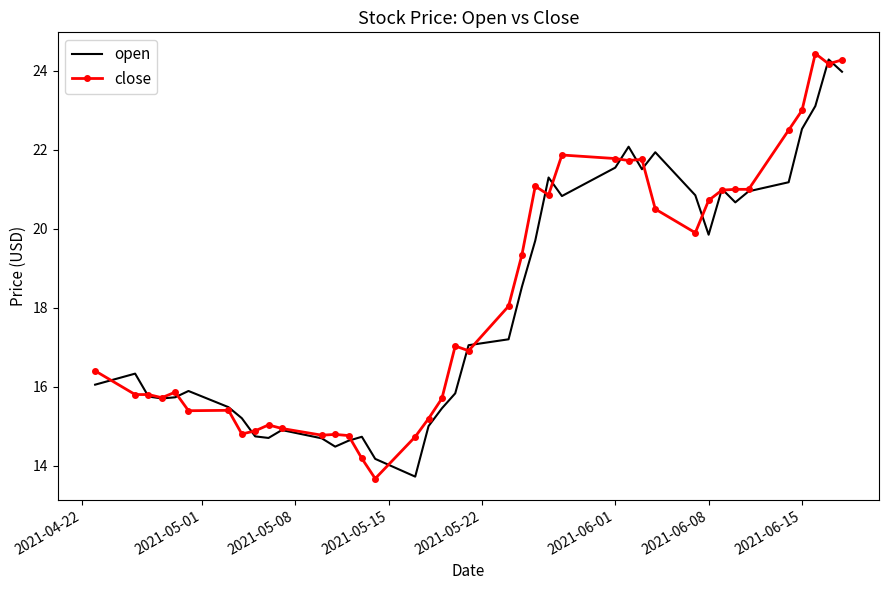

What is the minimum value shown in the chart?

13.7